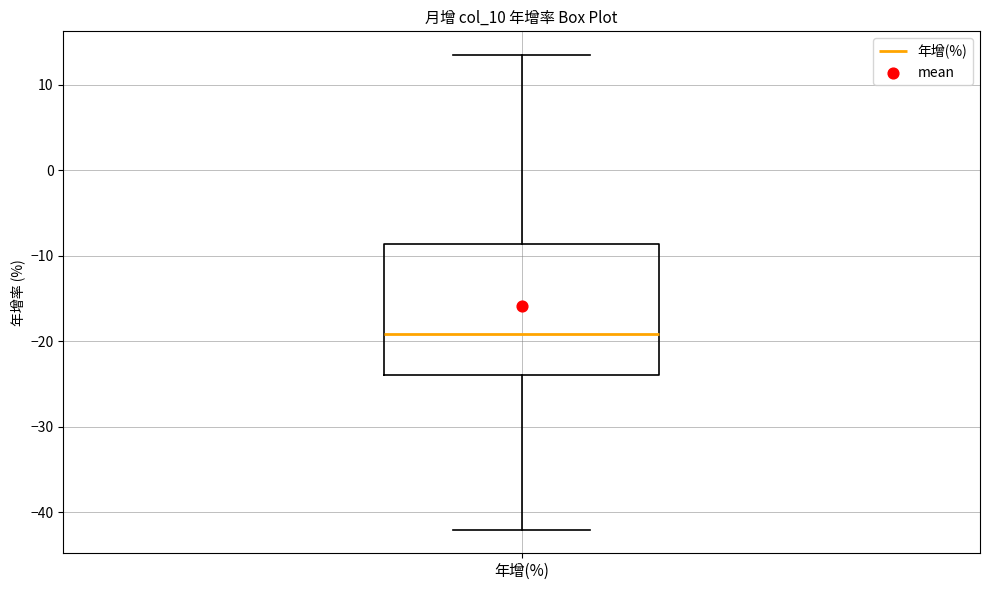

Transcribe this box plot: give where the median line is, the range the box spans, and where the two whiskers end, as read against the y-axis. The values are not printed on the chart, so give them approximately, as read against the axis.

median -19, box -24 to -9, whiskers -42 to 14